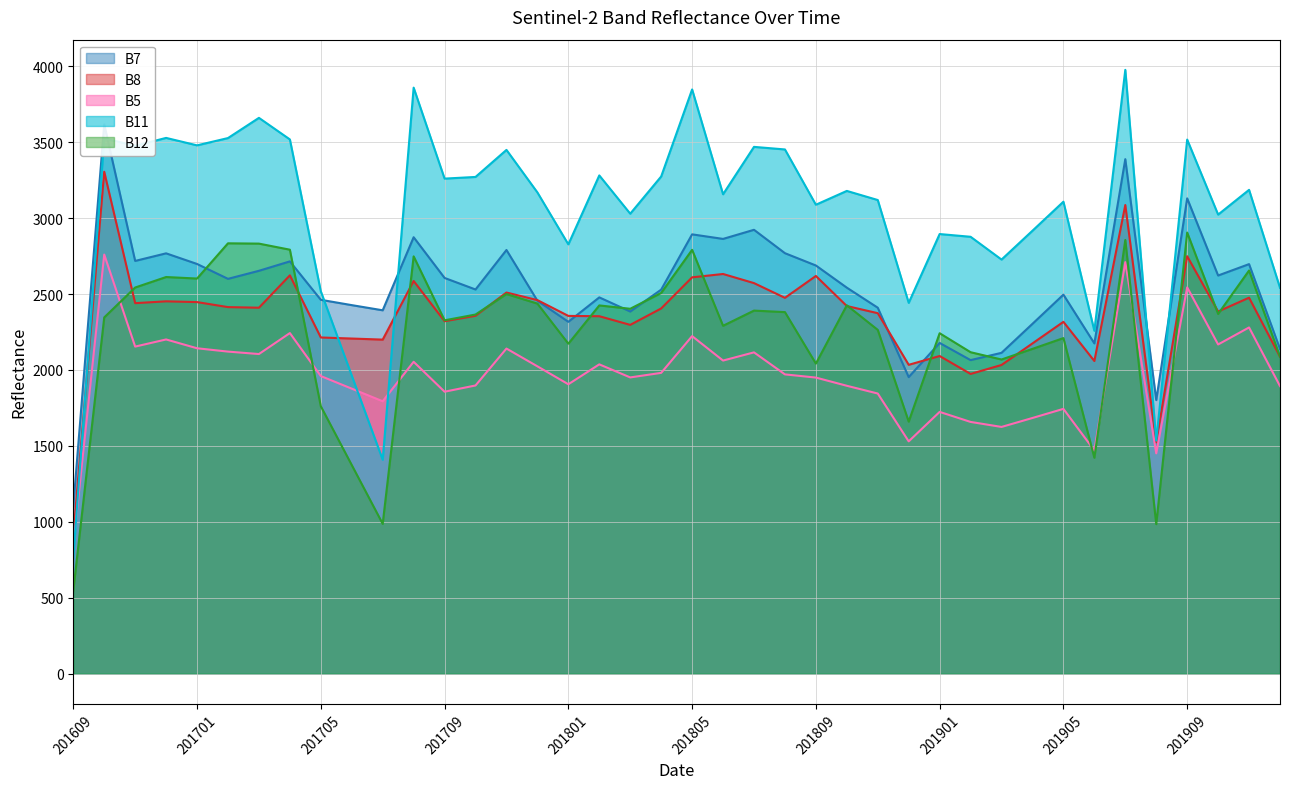

True or false: B11 and B5 cross at least once.

True